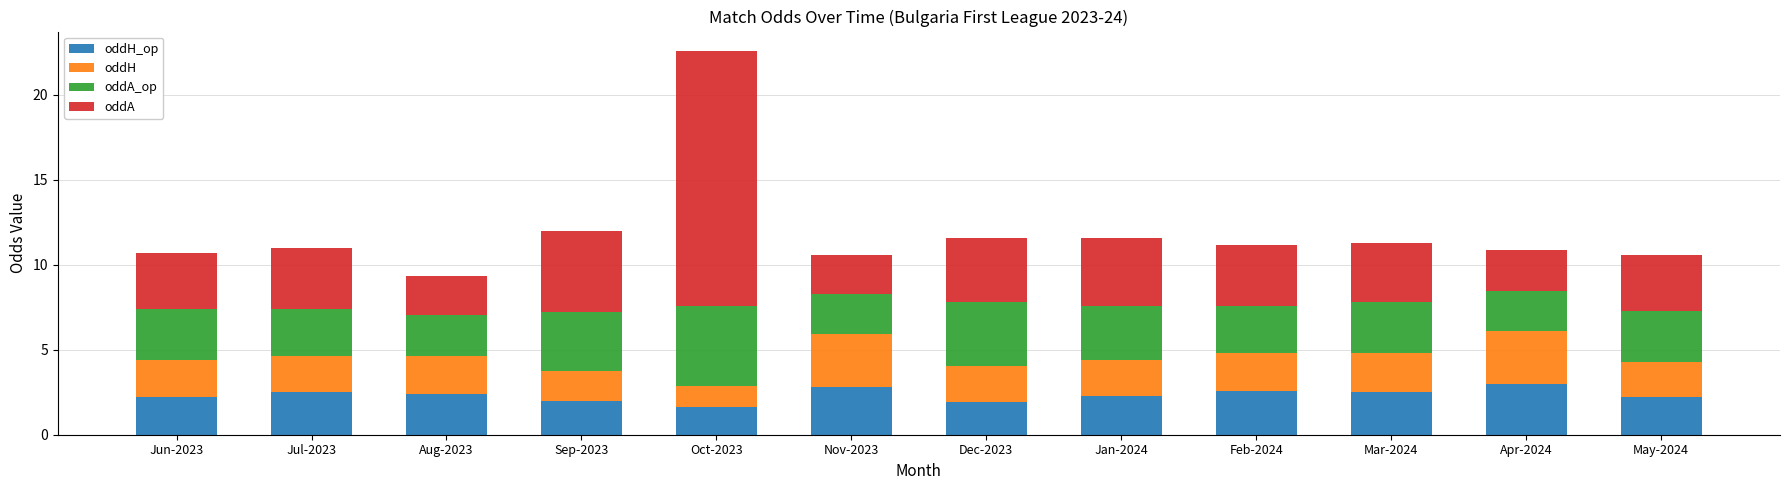

What is the total value across all series at Jan-2024?

11.6